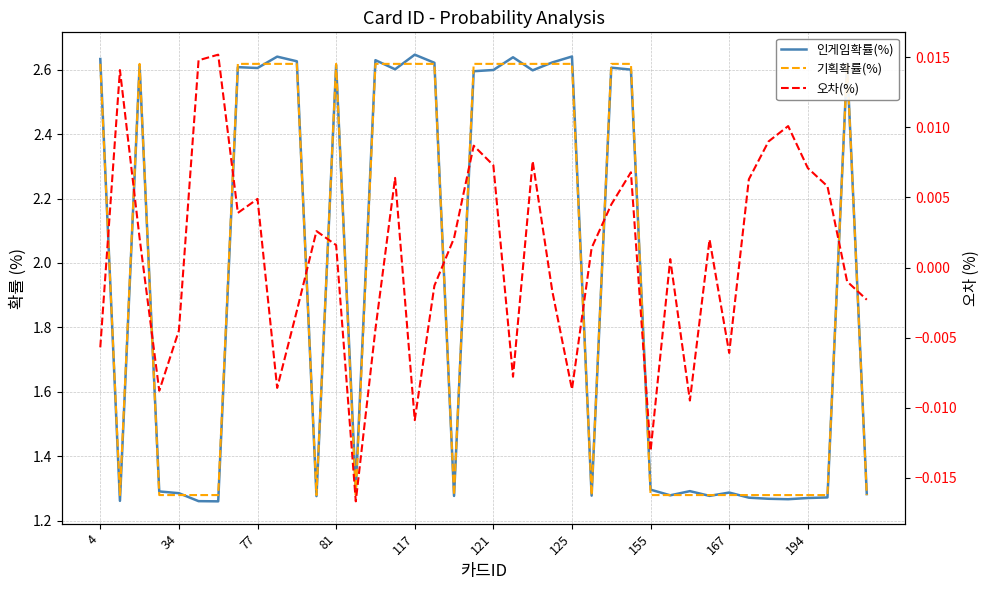

How many intersections are there between 기획확률(%) and 인게임확률(%)?

20